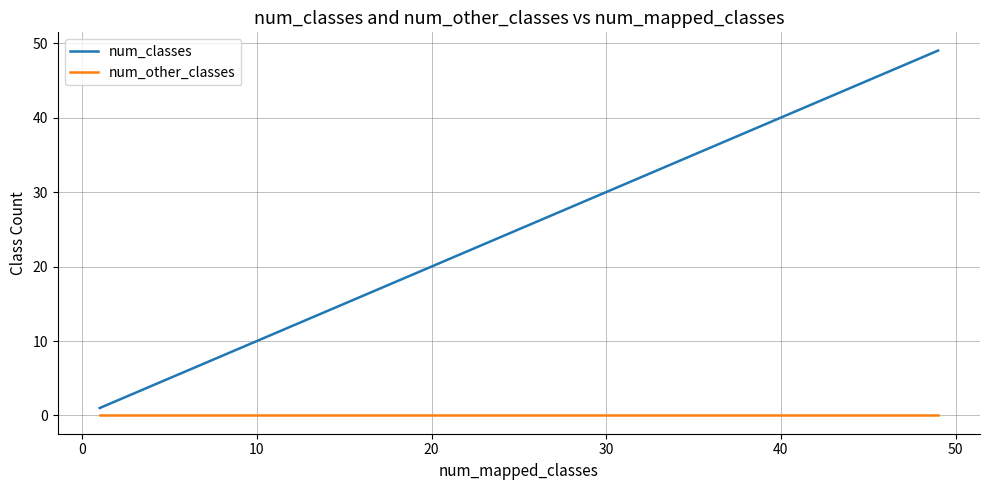

Count the number of categories in the chart.

40